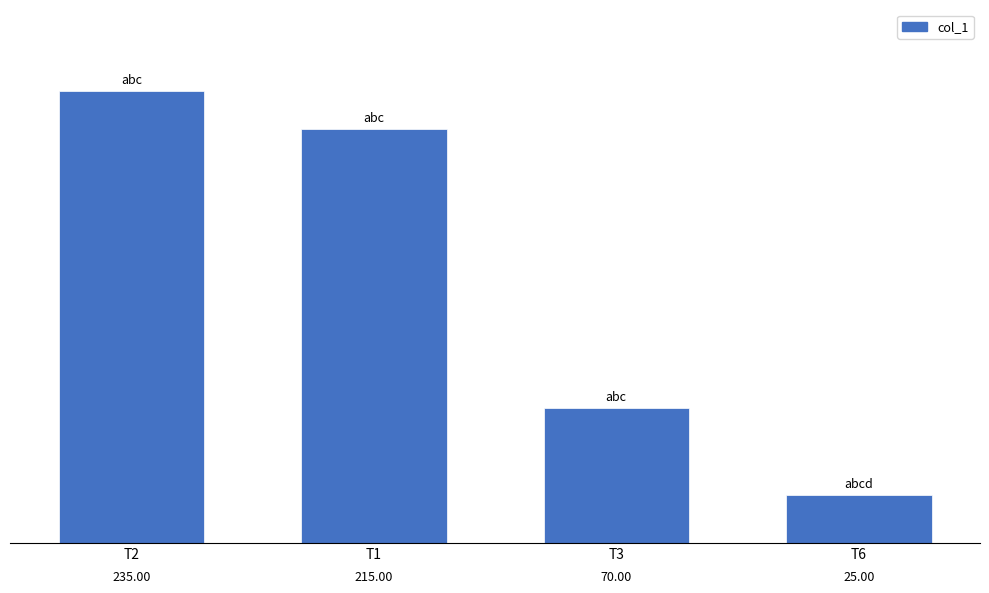

Are the bars horizontal?

No